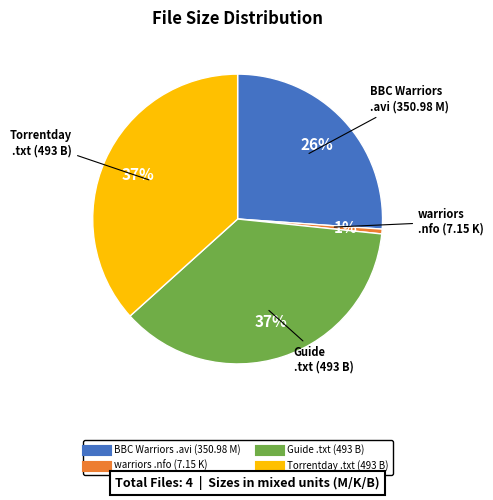

To the nearest percent, what is the average slice percentage?

25%